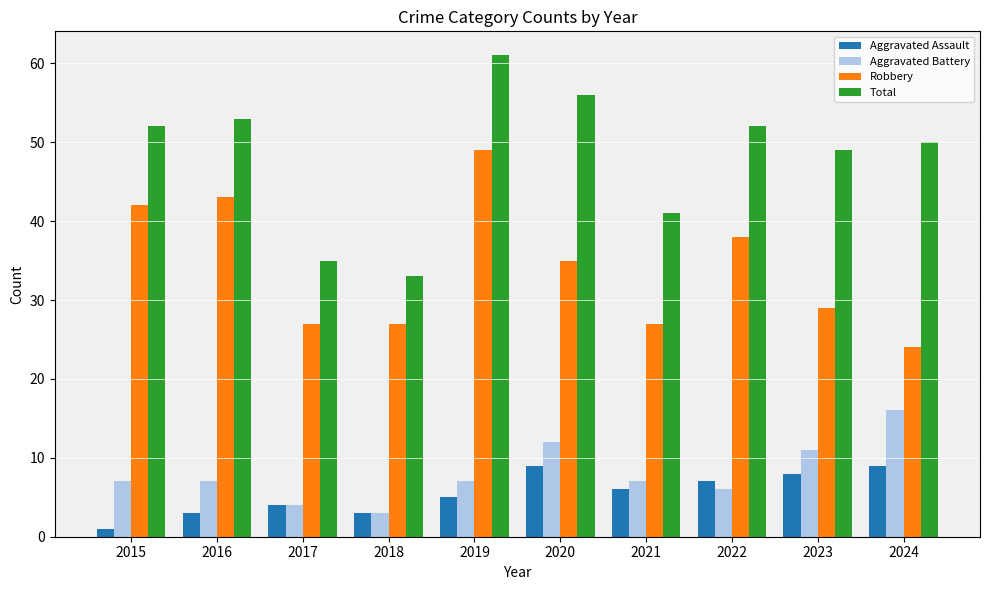

Between 2019 and 2022, which series saw the biggest shift?

Robbery